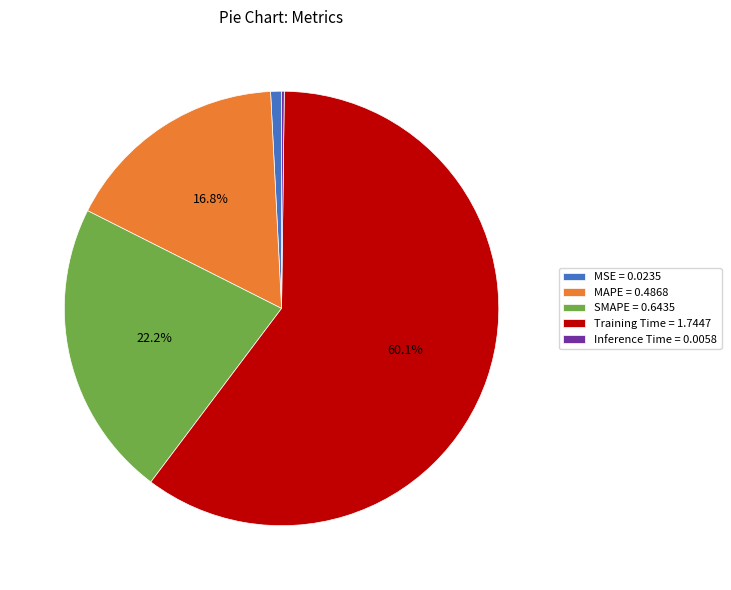

To the nearest percent, what percentage of the pie is MSE?

1%